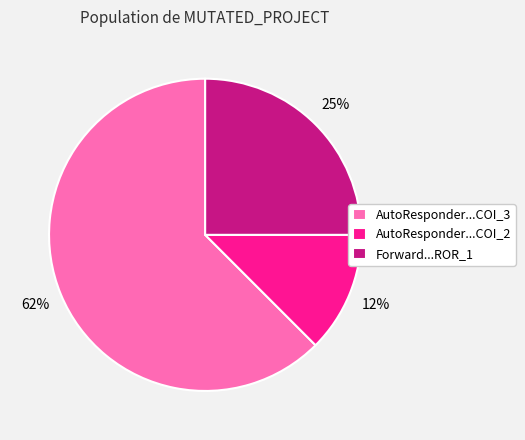

Which has a higher value, Forward...ROR_1 or AutoResponder...COI_2?

Forward...ROR_1